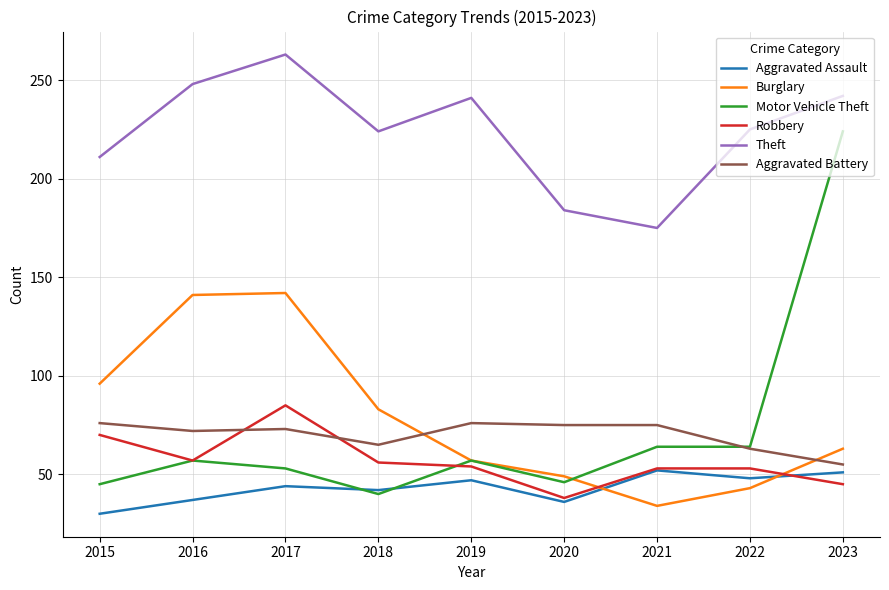

What is the greatest value displayed?

263